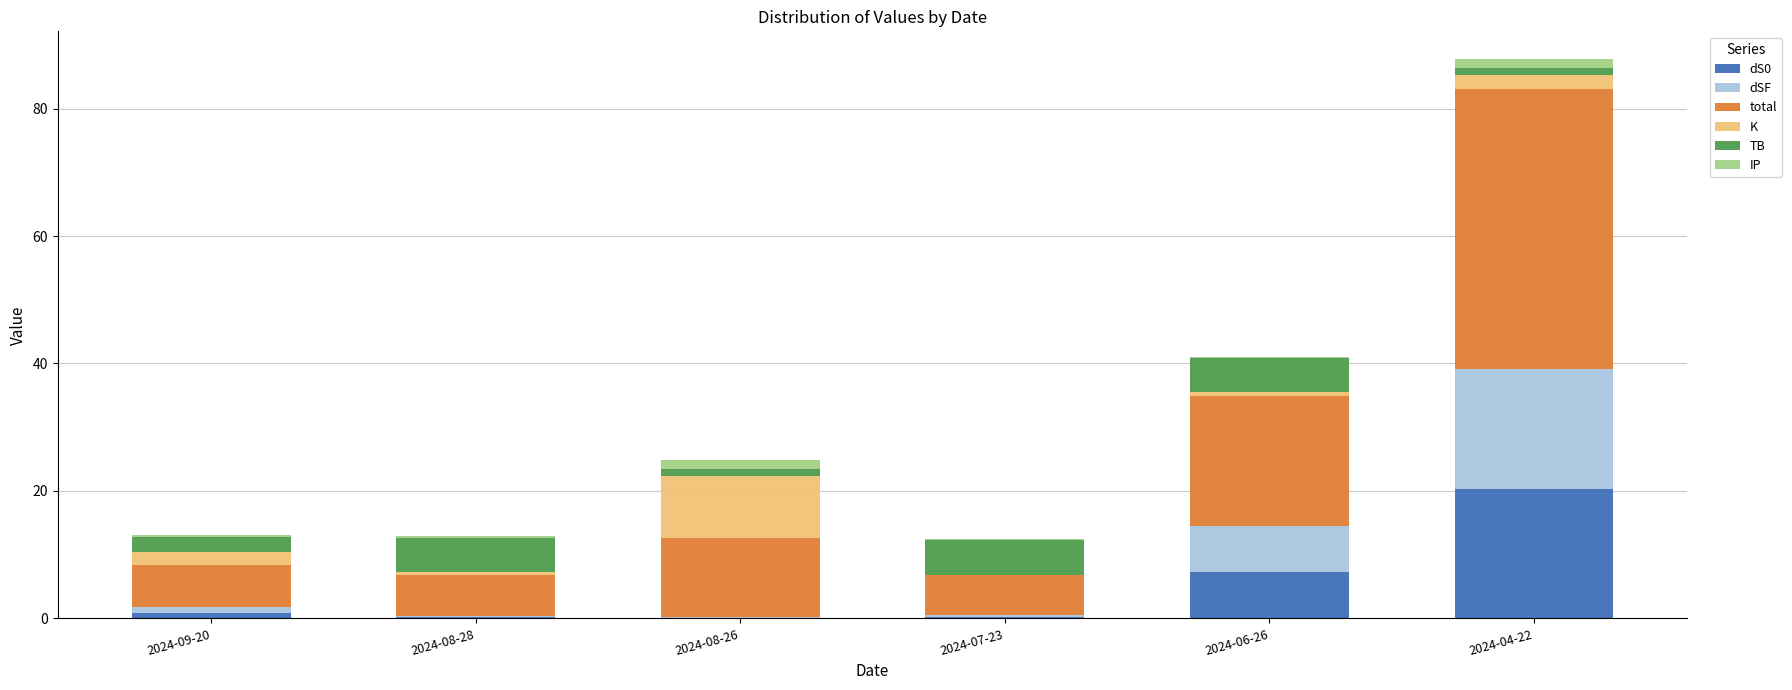

Is it true that dS0 equals 0.2 at 2024-07-23?

True